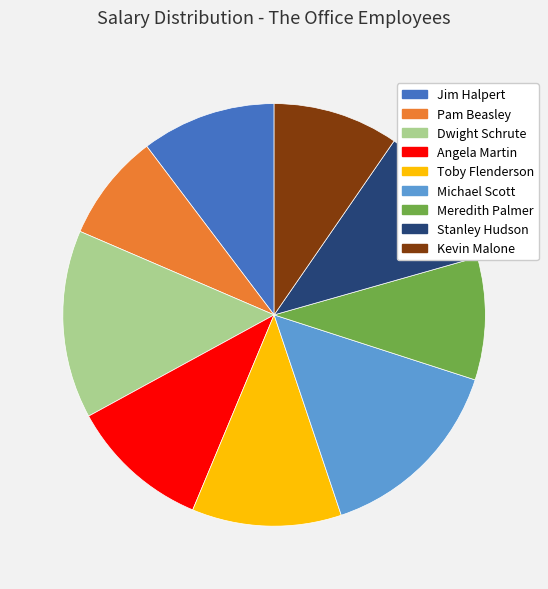

Which has a higher value, Kevin Malone or Jim Halpert?

Jim Halpert